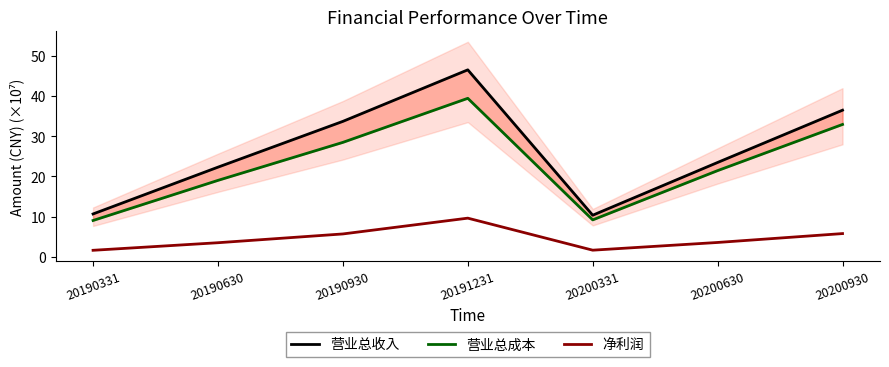

Where is 净利润 nearest to the value 5?

20190930